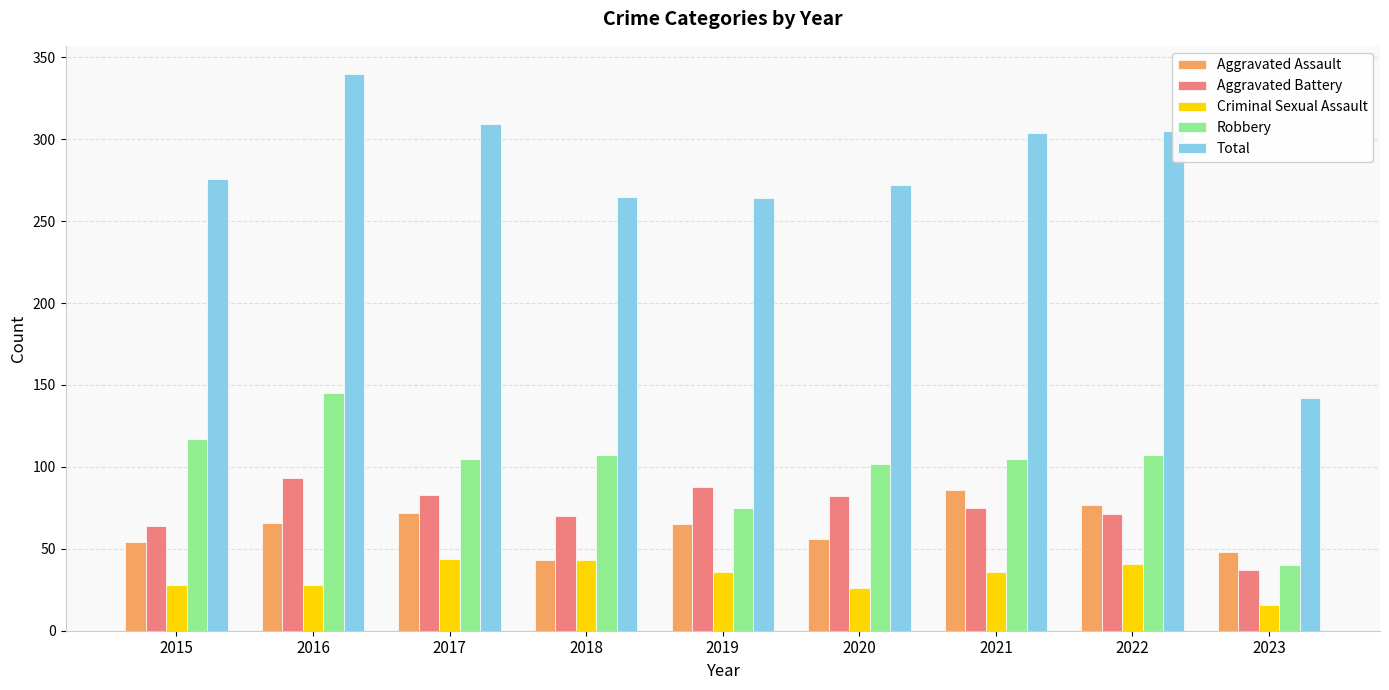

How many data points in Total are less than 276?

4